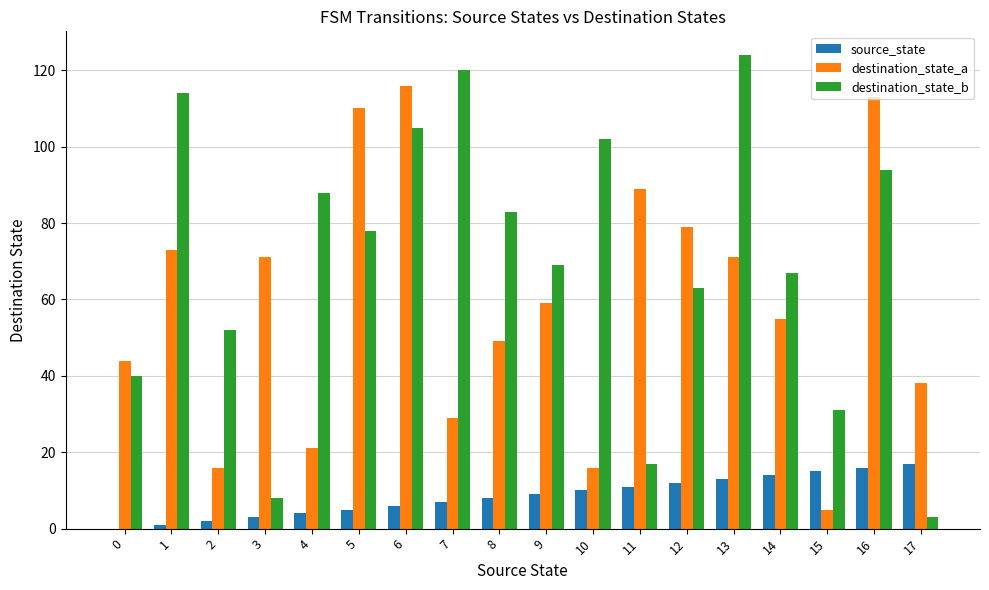

True or false: destination_state_a has a value of 12 at 7.

False